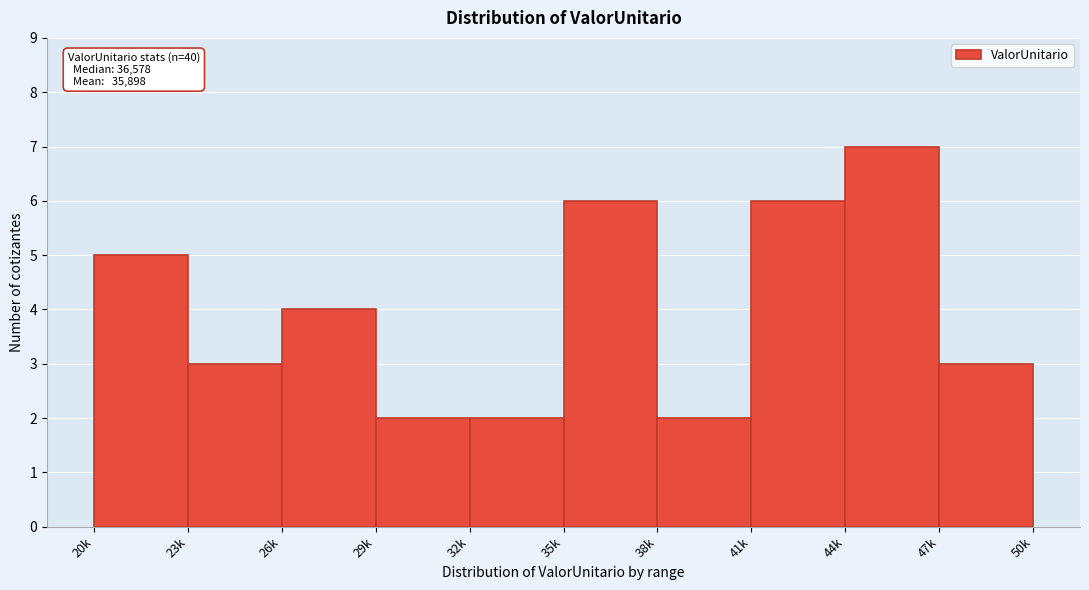

Reading right to left, what are all the values shown in this chart?

3	7	6	2	6	2	2	4	3	5